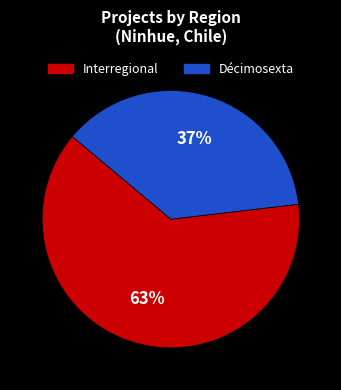

To the nearest percent, what is the difference between the largest and smallest slice percentages?

26%